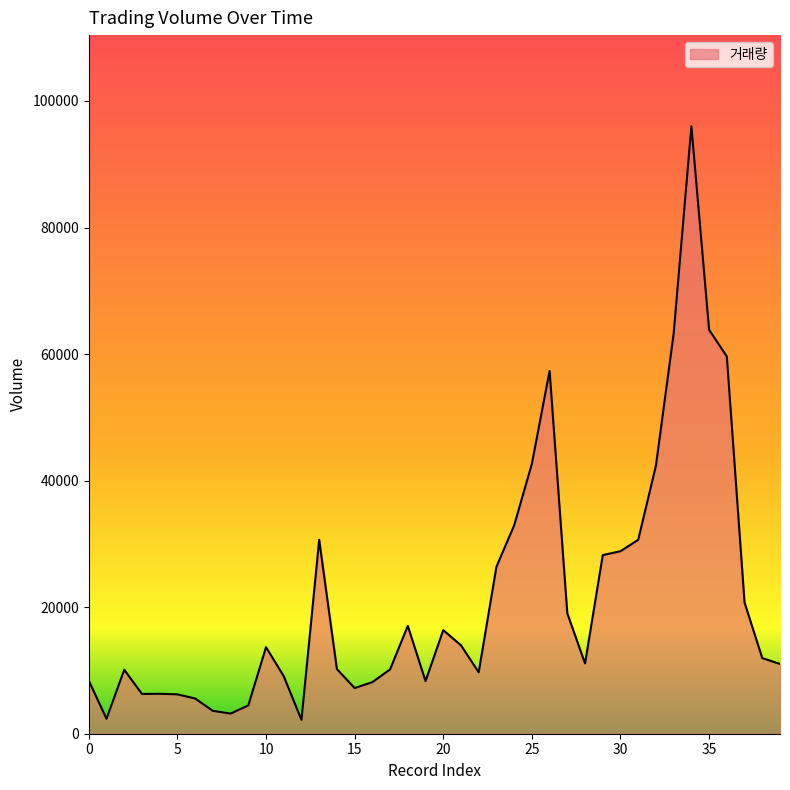

Does the chart have visible grid lines?

No